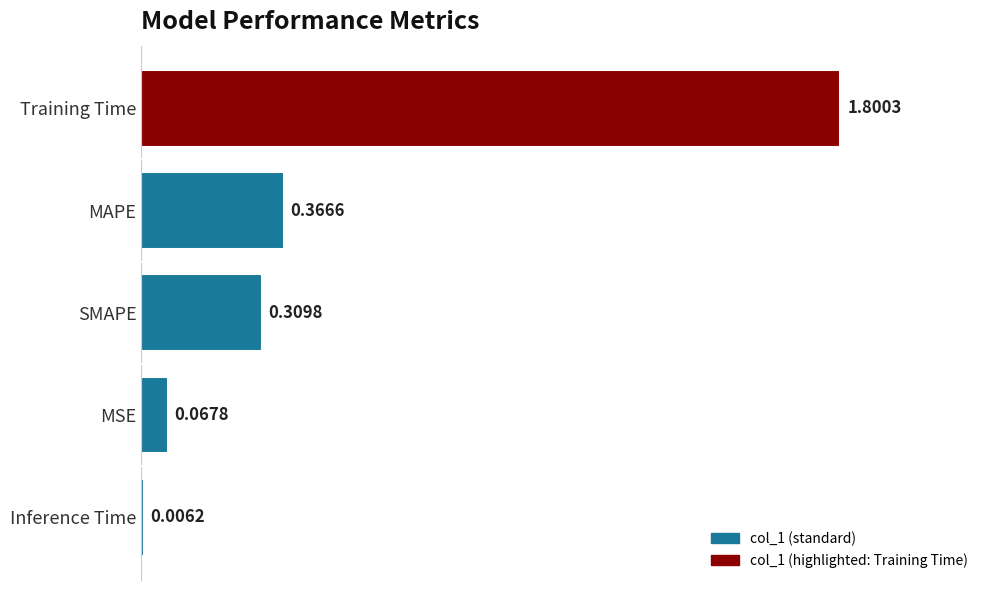

Which category has the highest value across all series?

Training Time